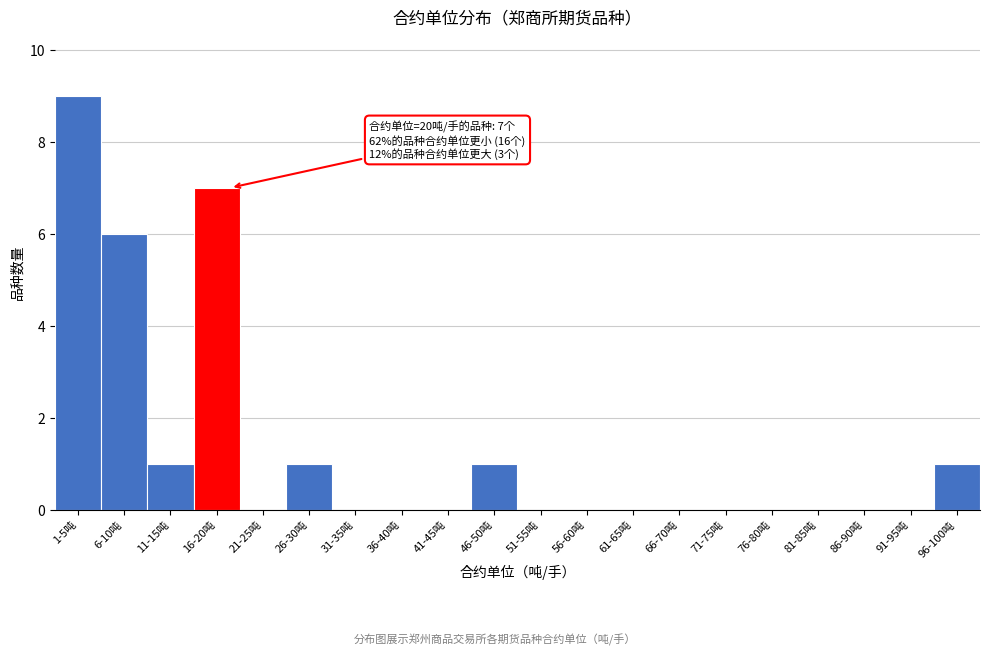

Reading left to right, extract all data points from this chart.

1-5吨=9	6-10吨=6	11-15吨=1	16-20吨=7	21-25吨=0	26-30吨=1	31-35吨=0	36-40吨=0	41-45吨=0	46-50吨=1	51-55吨=0	56-60吨=0	61-65吨=0	66-70吨=0	71-75吨=0	76-80吨=0	81-85吨=0	86-90吨=0	91-95吨=0	96-100吨=1